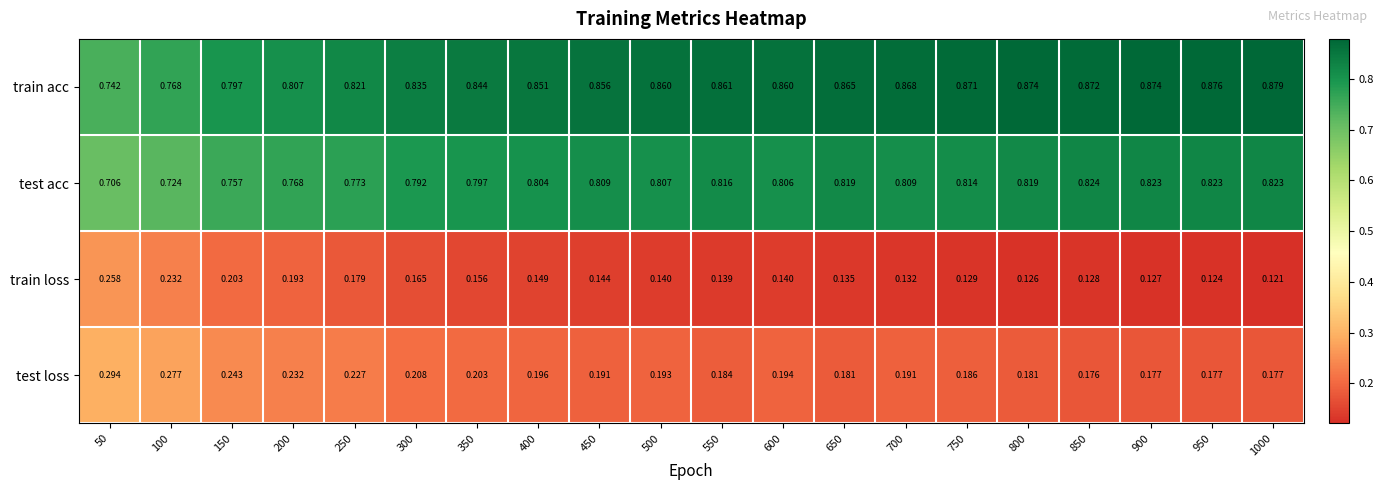

List the series in order of their peak value, highest first.

train acc, test acc, test loss, train loss